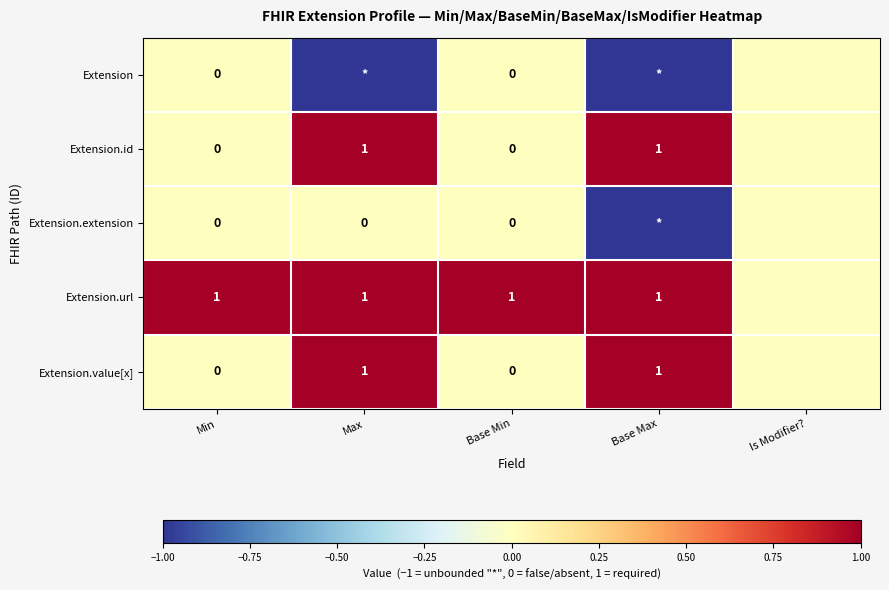

How many series are shown in this chart?

5